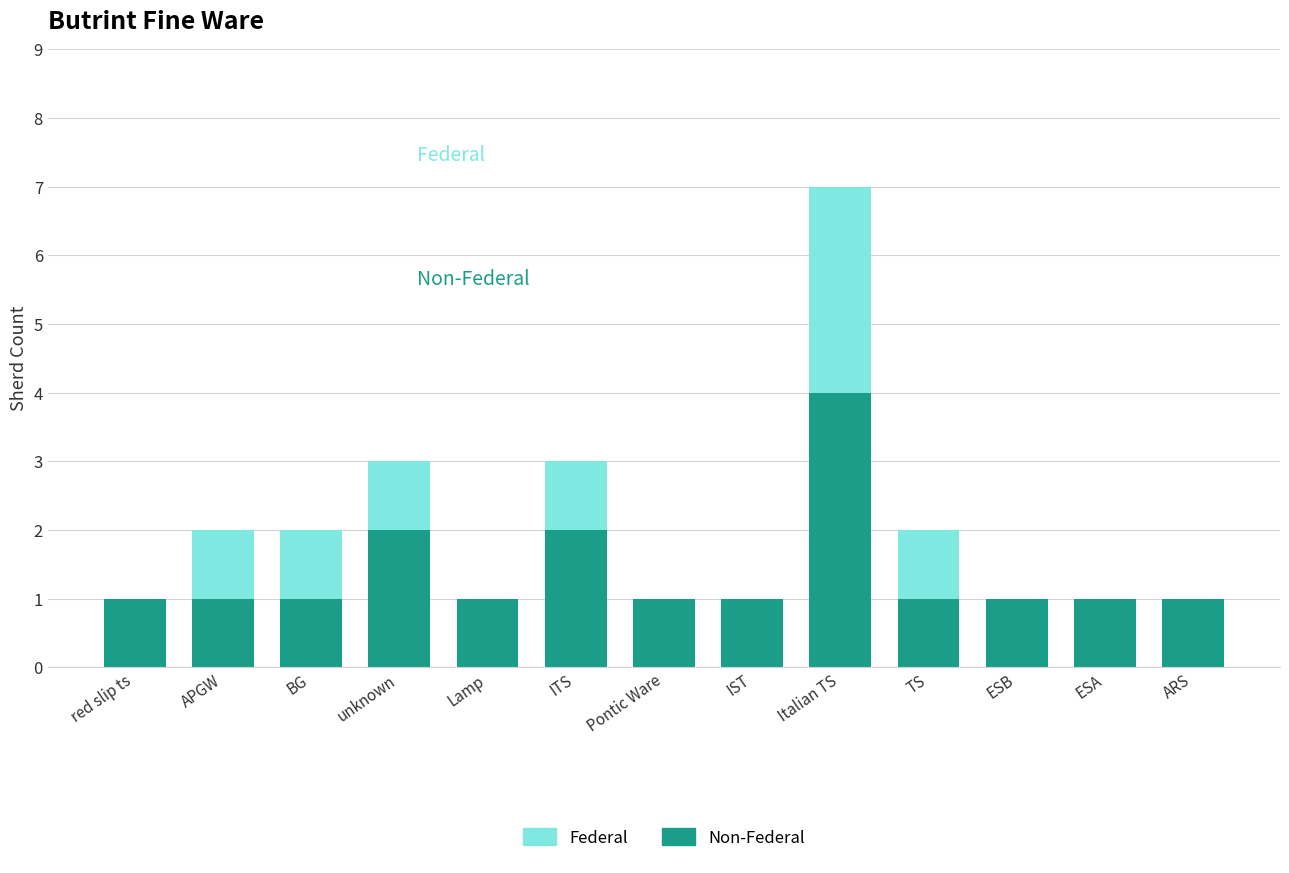

At which category is the sum across all series the highest?

Italian TS